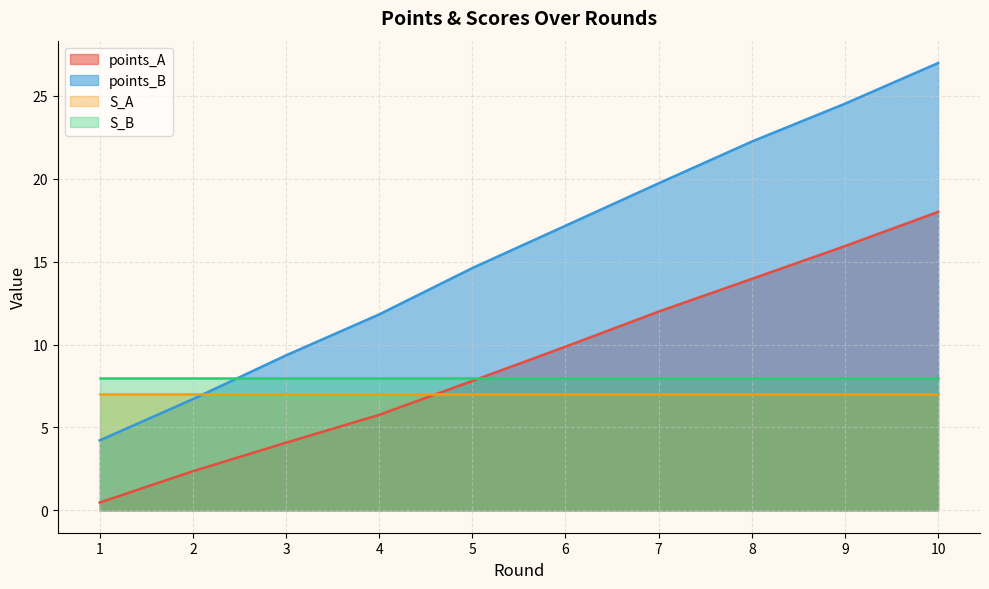

What is the difference between the maximum and minimum values in the points_B series?

22.8